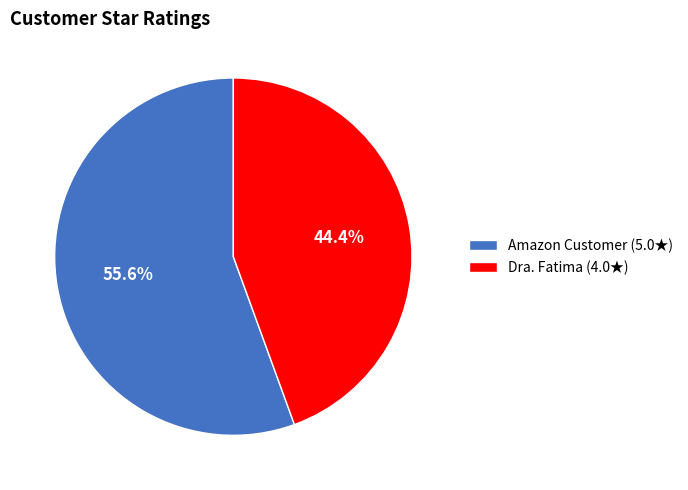

Rank the categories by value from lowest to highest.

Dra. Fatima, Amazon Customer